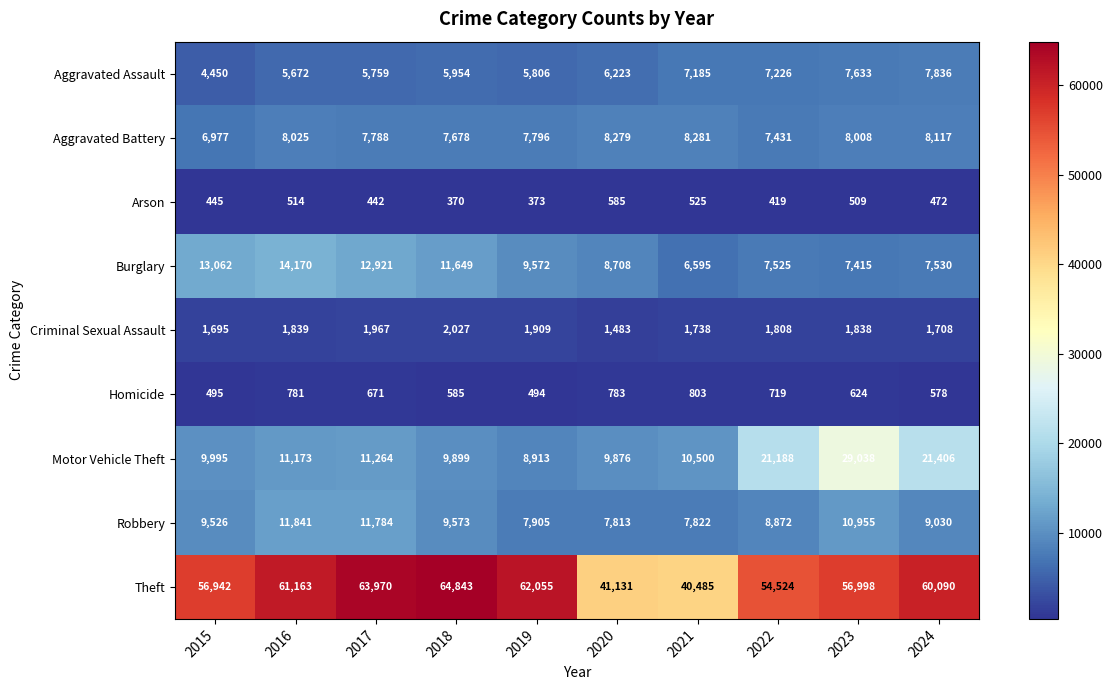

What is the difference between the second highest and second lowest values in the Aggravated Assault series?

1961